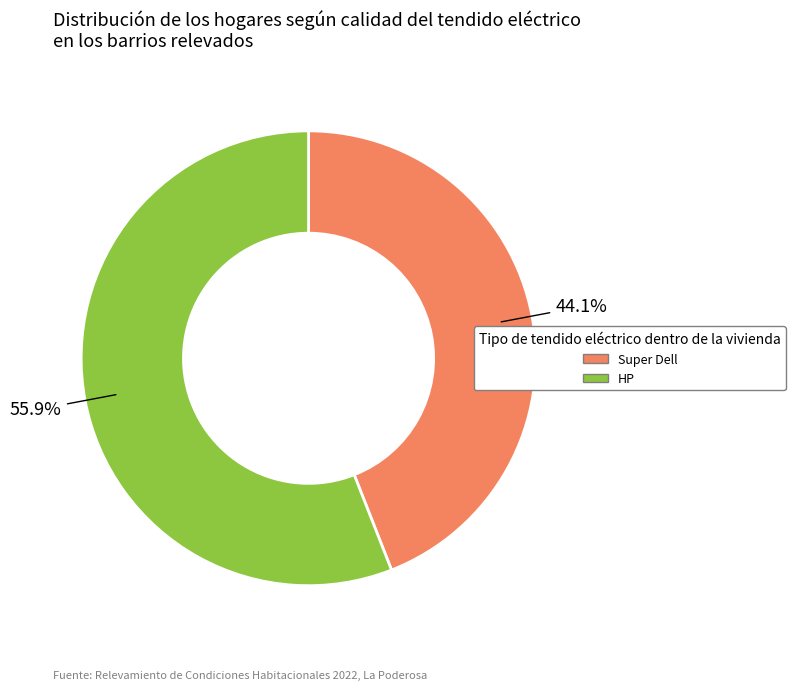

Does any single category account for the majority?

Yes